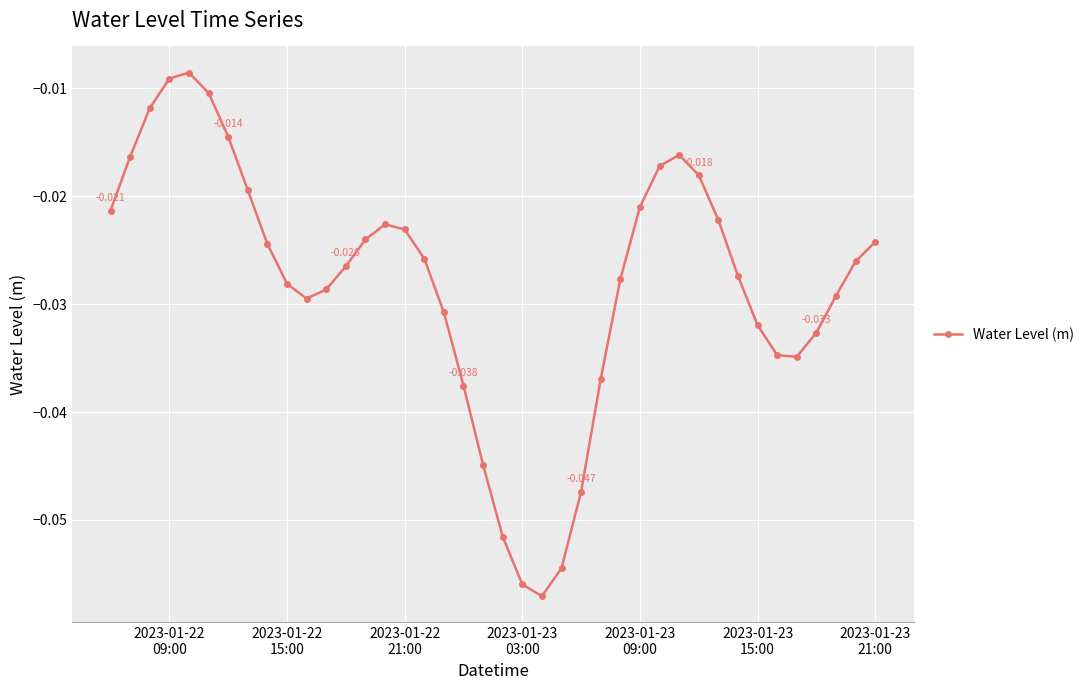

How many lines are shown in the chart?

1